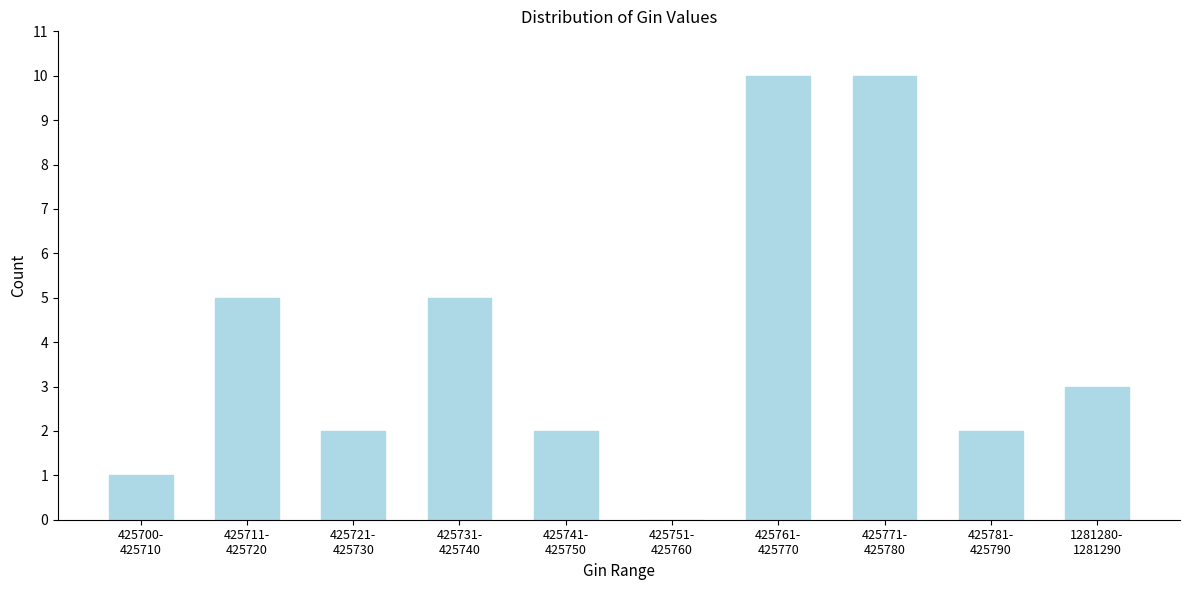

Are the bars horizontal?

No